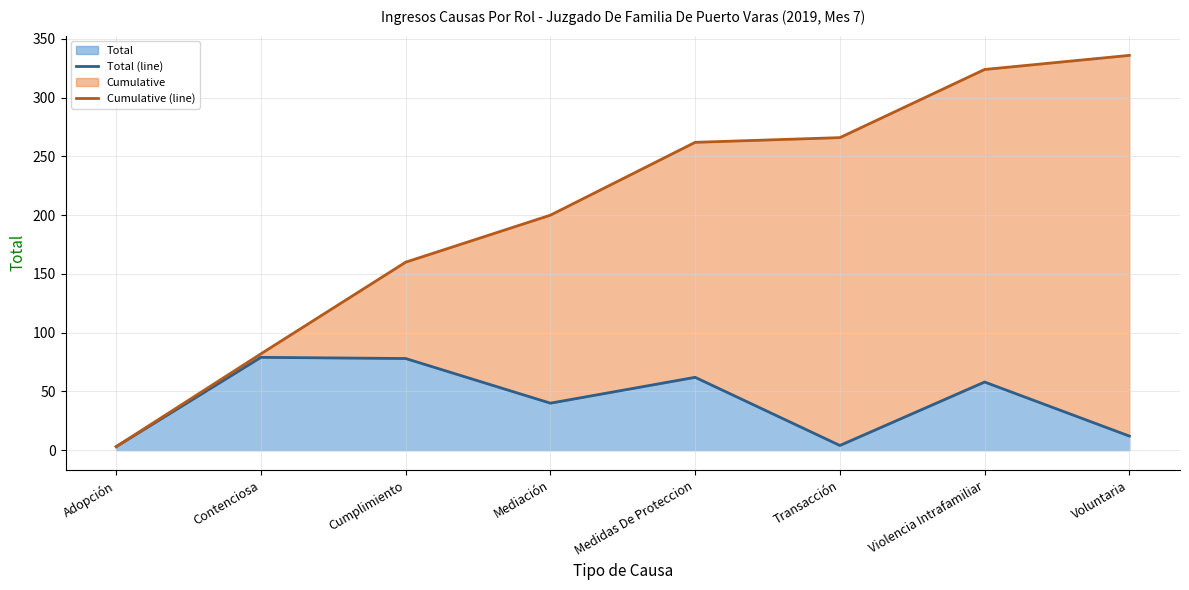

Which category has the highest value in the Total (line) series?

Contenciosa